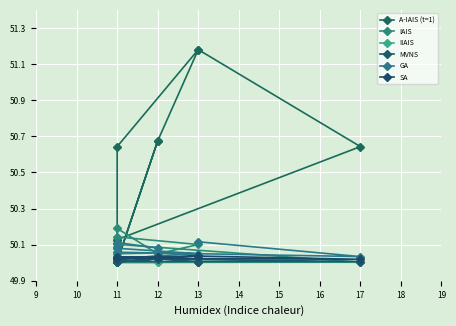

Rank the series at 12 from lowest to highest value.

IIAIS, MVNS, SA, GA, IAIS, A-IAIS (t=1)